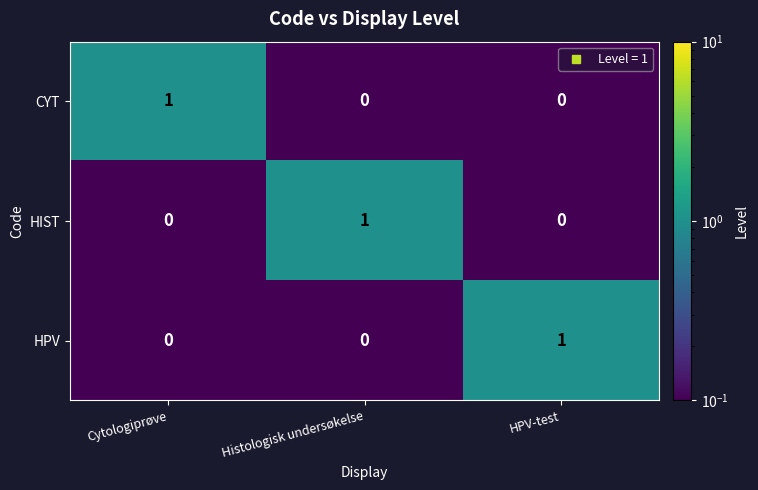

What is the greatest value displayed?

1